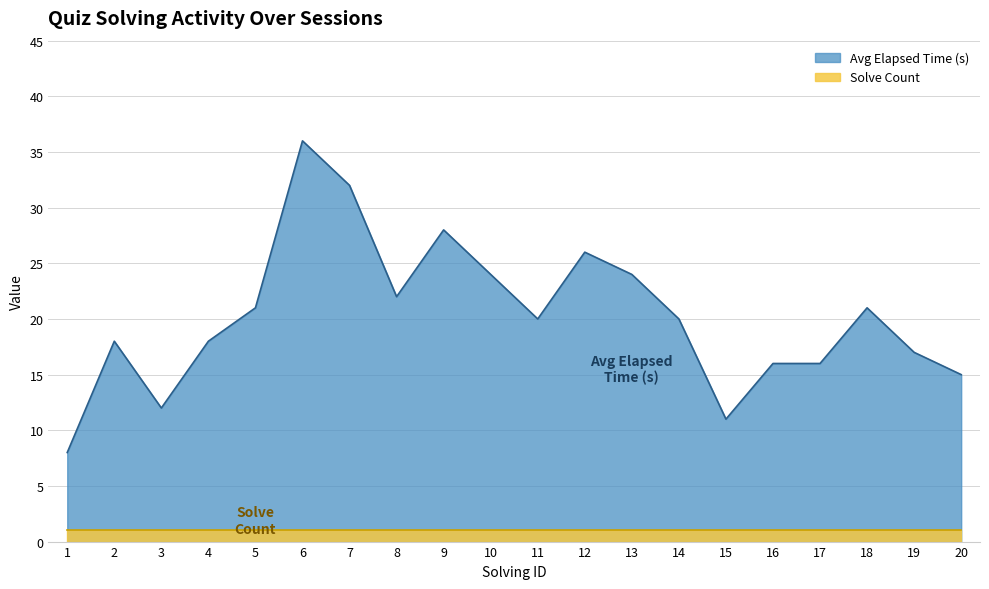

True or false: Avg Elapsed Time (s) and Solve Count intersect in this chart.

False